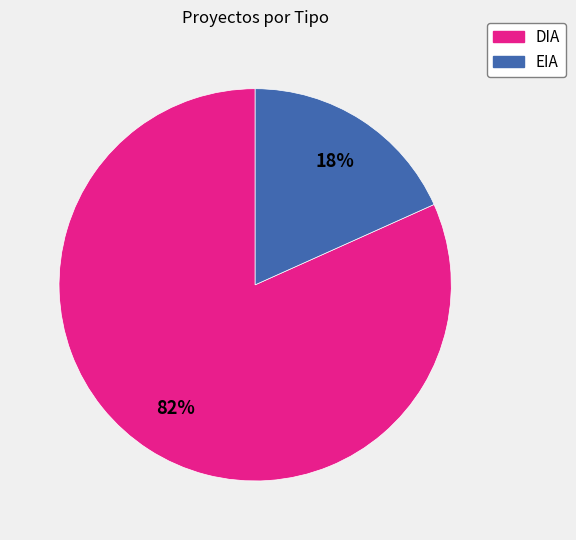

Rank the categories by value from lowest to highest.

EIA, DIA